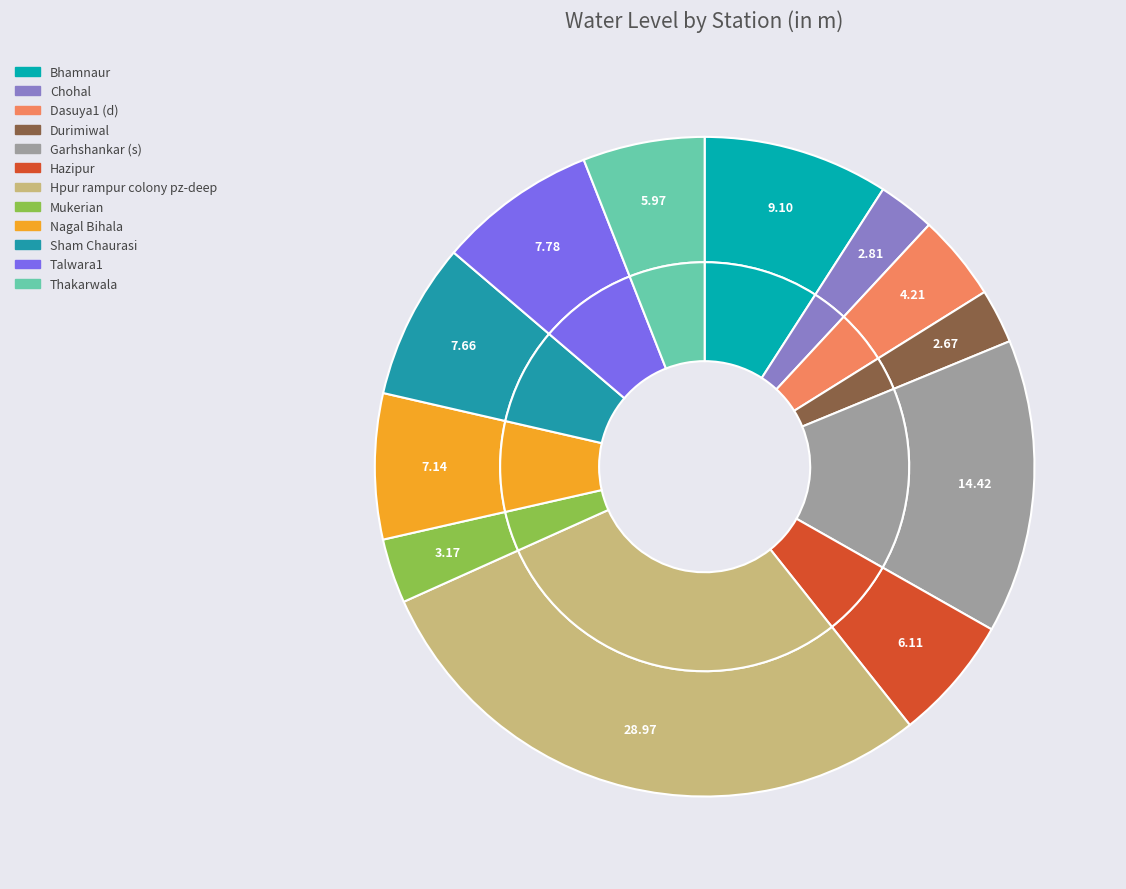

To the nearest percent, what percentage of the pie is Mukerian?

3%